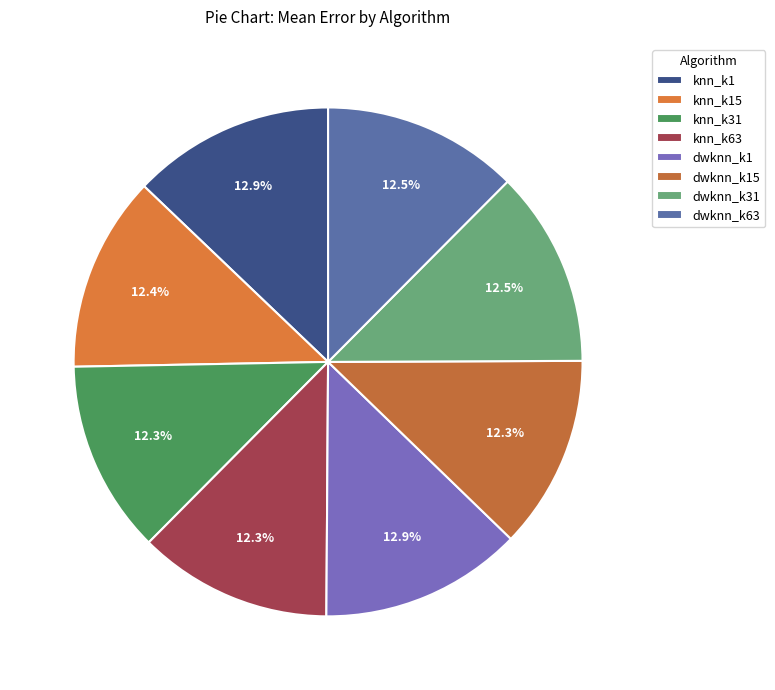

To the nearest percent, what is the difference between the largest and smallest slice percentages?

1%